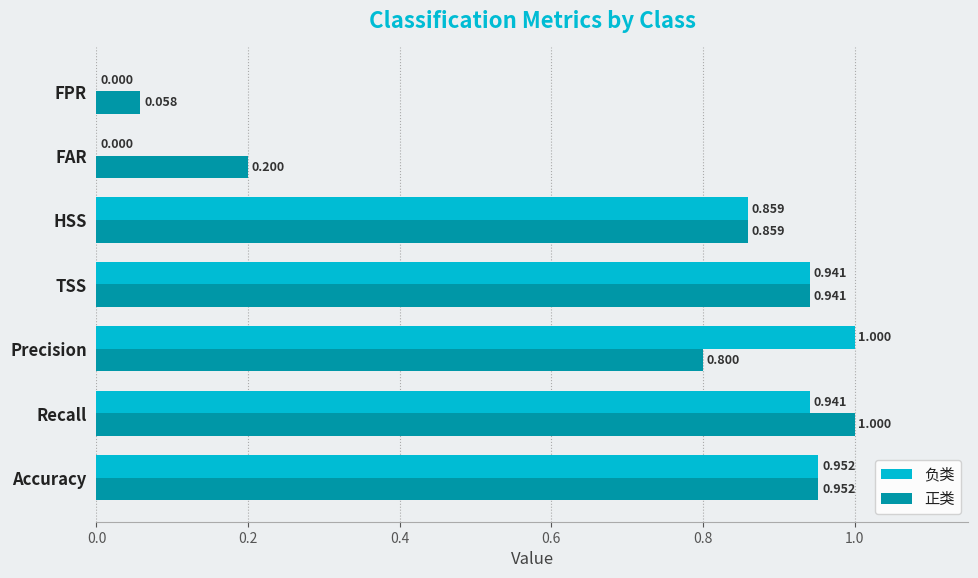

Which category has the highest value in the 负类 series?

Precision